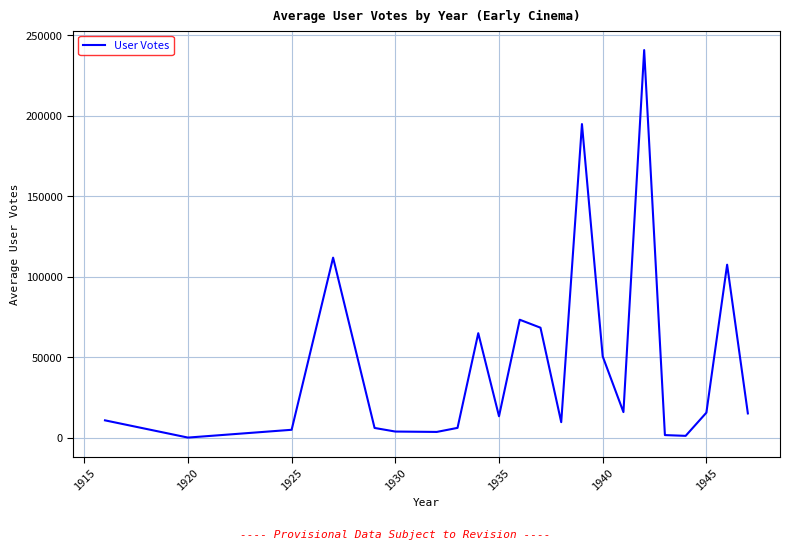

What is the maximum value shown in the chart?

240866.5